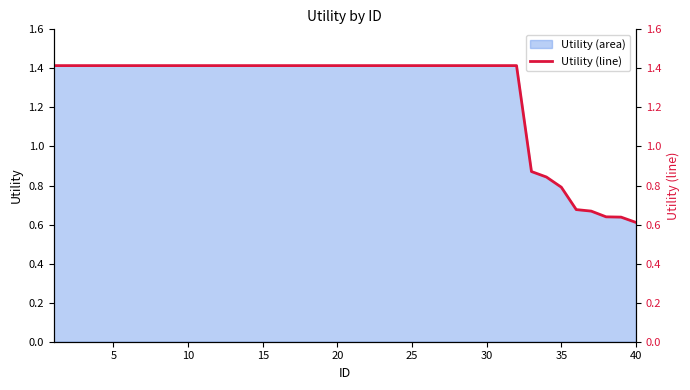

What is the maximum value for Utility (area)?

1.4